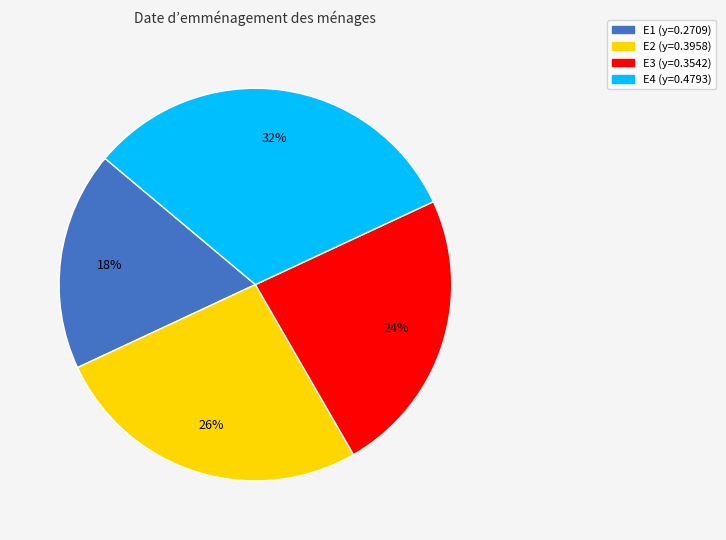

Combined, do E1 and E3 account for over 50%?

No